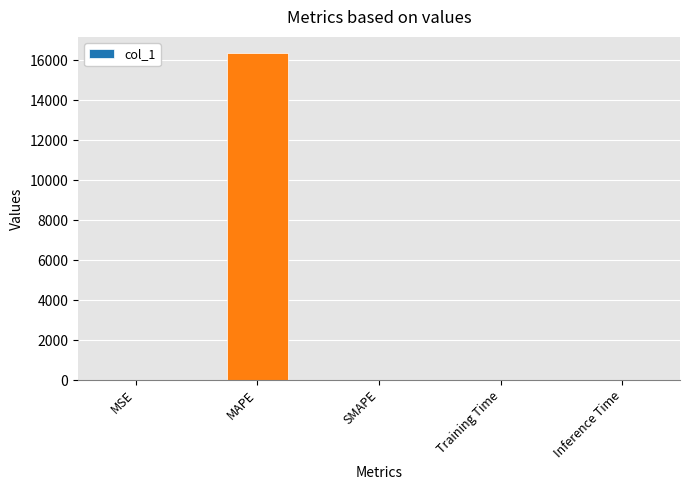

What value does the data have at MAPE?

16362.4